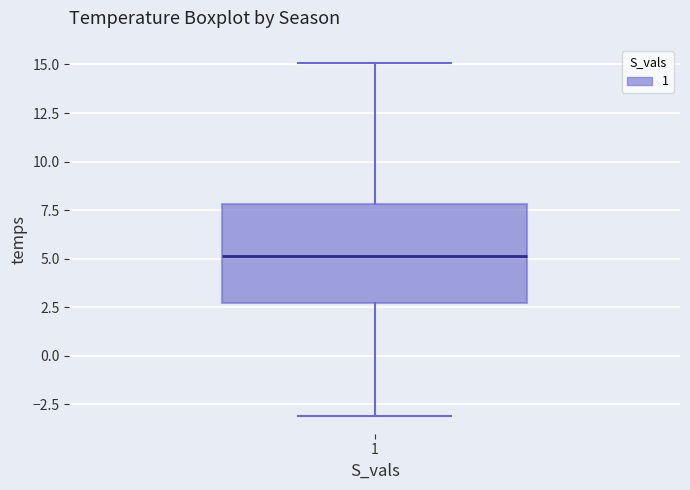

Read this box plot against the y-axis: the position of the median line, the range covered by the box, and the ends of both whiskers. The values are not printed on the chart, so give them approximately, as read against the axis.

median 5.0, box 2.5 to 8.0, whiskers -3.0 to 15.0